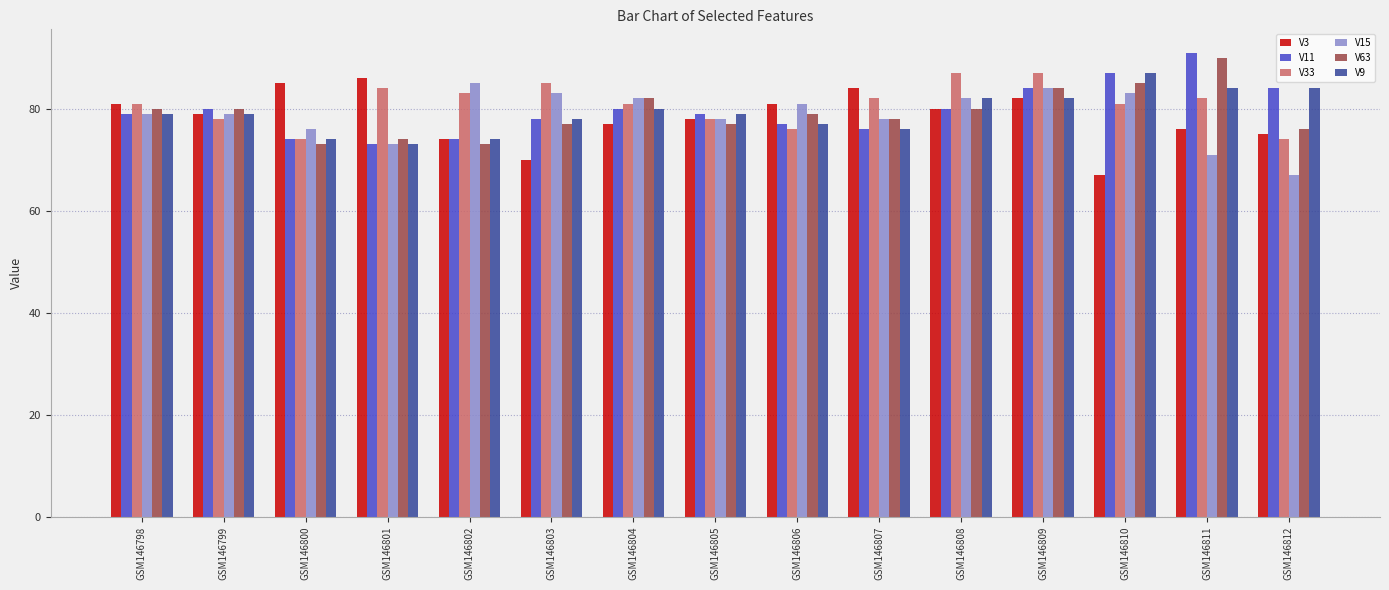

Reading left to right, extract all data points from this chart.

V3: 81	79	85	86	74	70	77	78	81	84	80	82	67	76	75
V11: 79	80	74	73	74	78	80	79	77	76	80	84	87	91	84
V33: 81	78	74	84	83	85	81	78	76	82	87	87	81	82	74
V15: 79	79	76	73	85	83	82	78	81	78	82	84	83	71	67
V63: 80	80	73	74	73	77	82	77	79	78	80	84	85	90	76
V9: 79	79	74	73	74	78	80	79	77	76	82	82	87	84	84